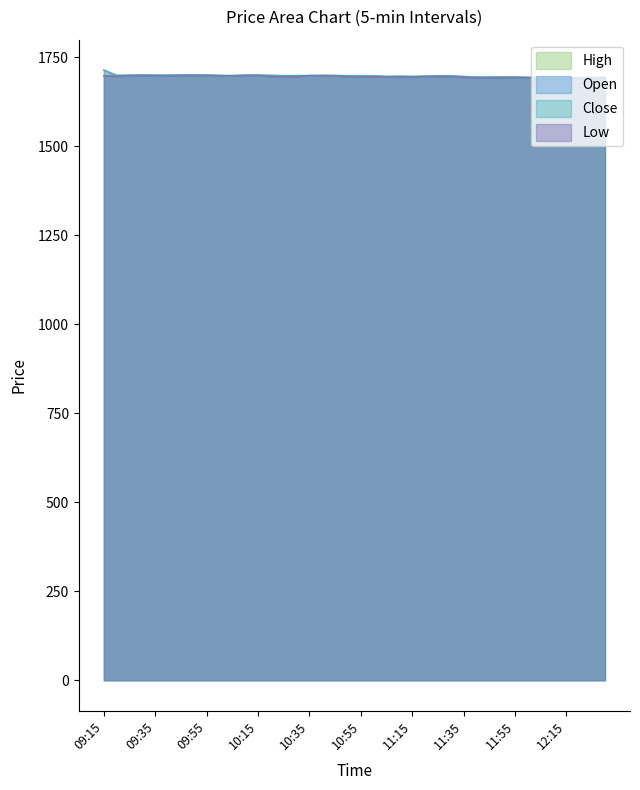

True or false: Open and High intersect in this chart.

False